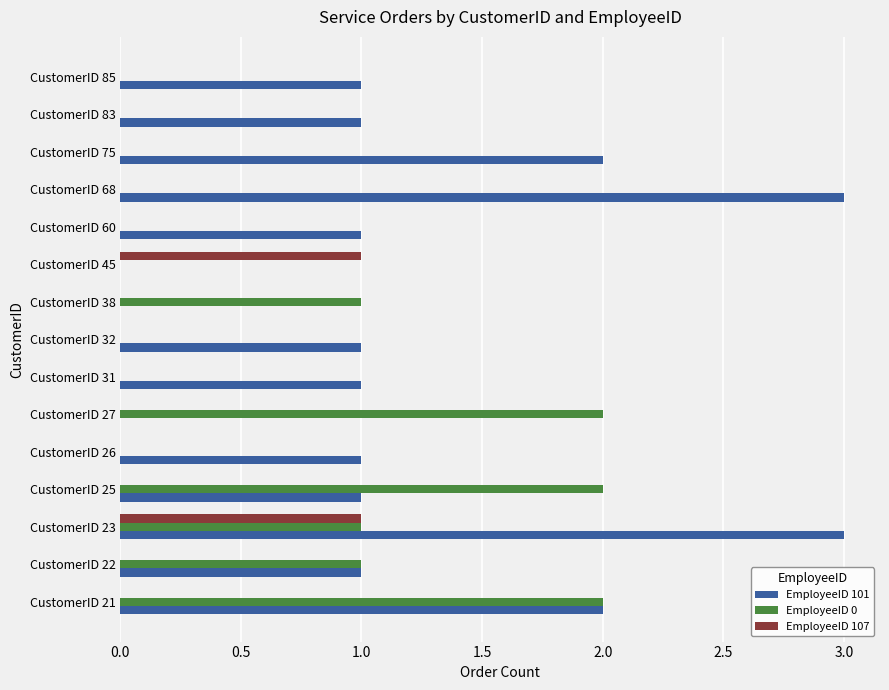

What is the greatest value displayed?

3